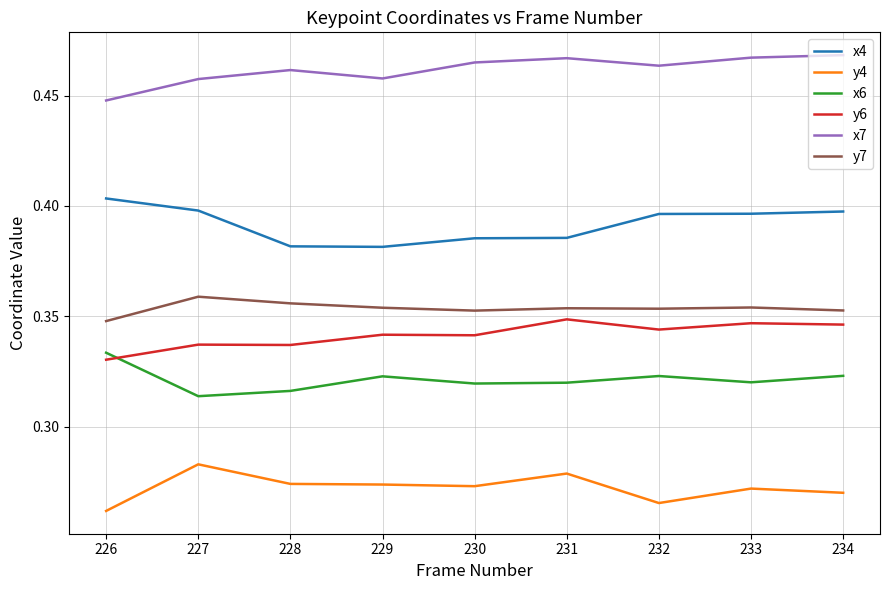

Where is x6 nearest to the value 0?

227